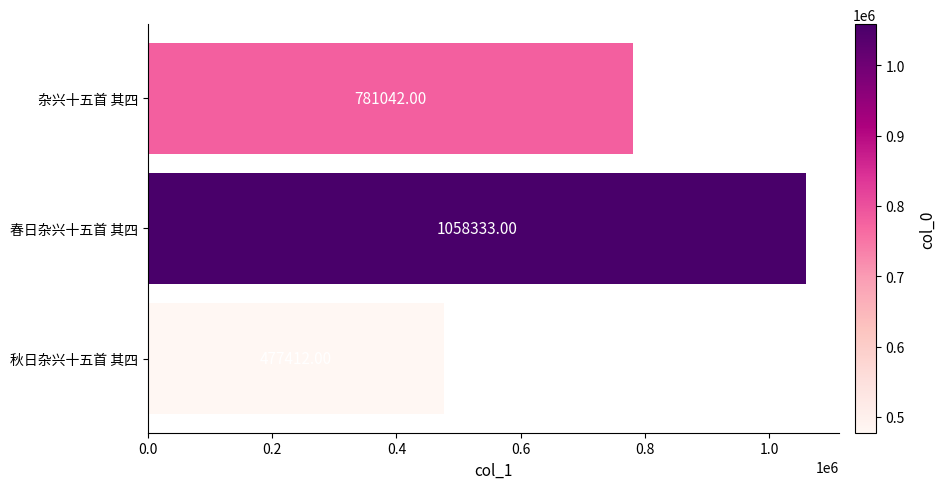

How many series are shown in this chart?

1